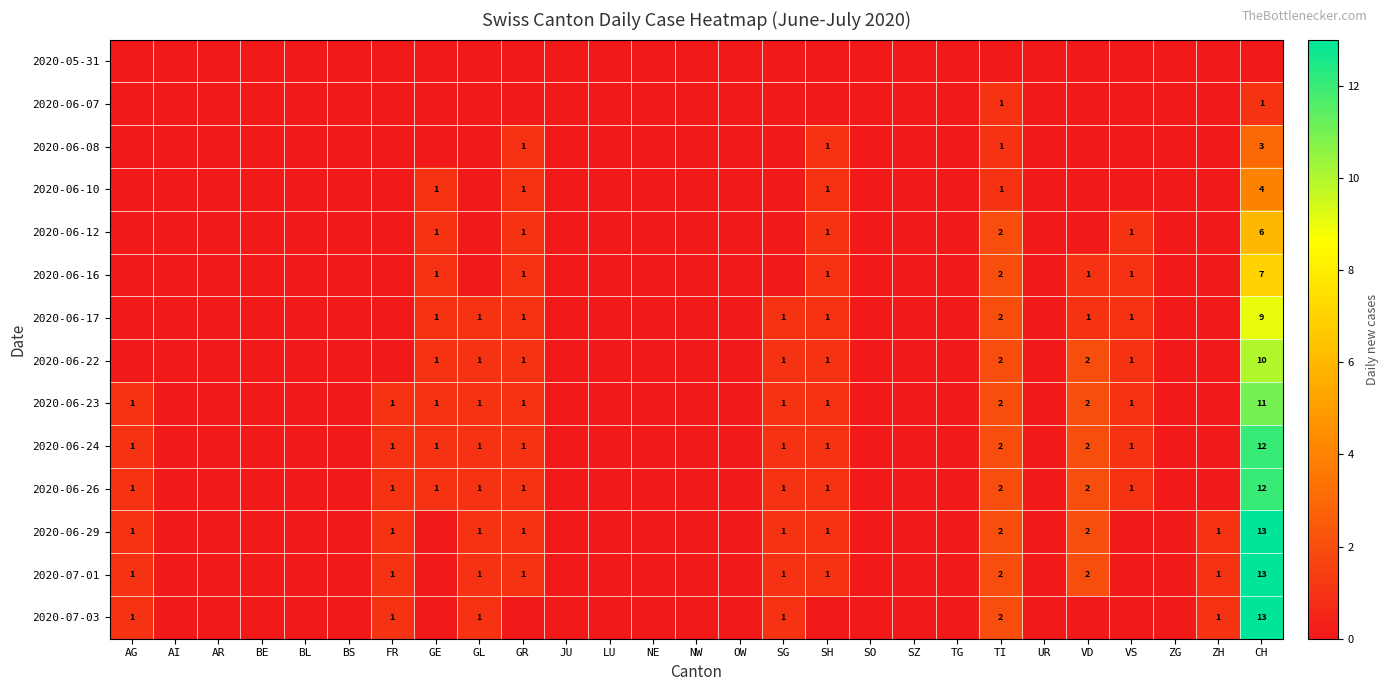

How many data points in 2020-06-23 are above 0?

11